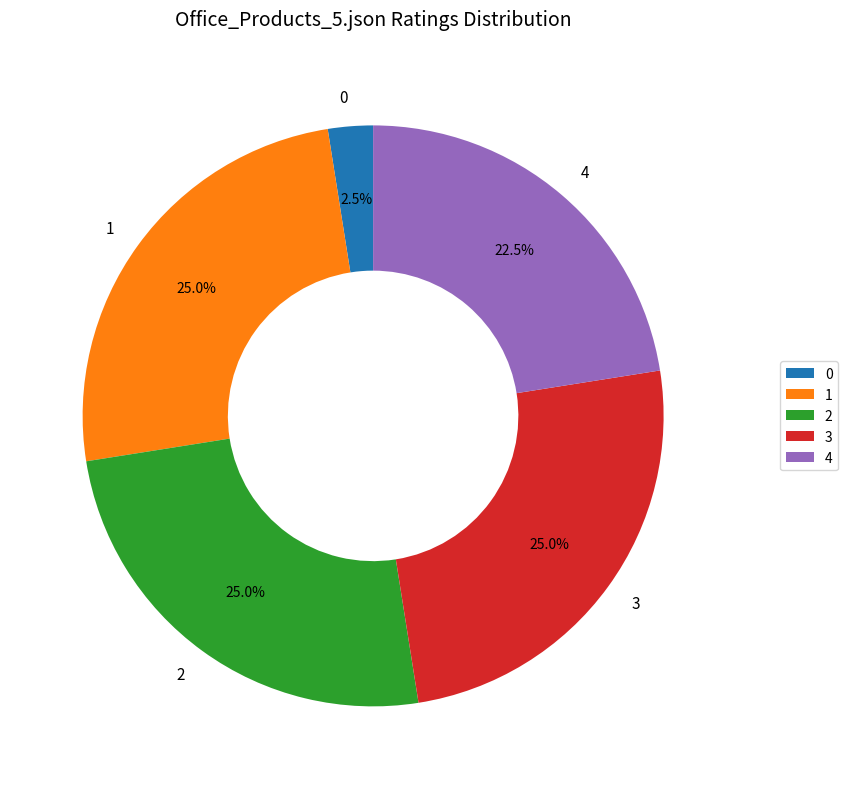

What is the ratio of the value at 3 to the value at 1?

1.0